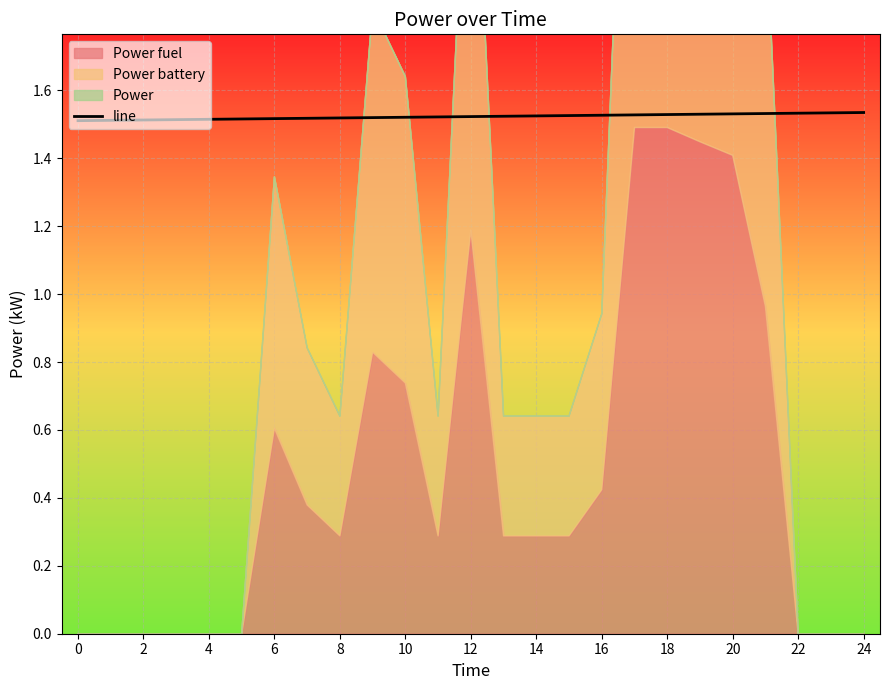

How many lines are shown in the chart?

1